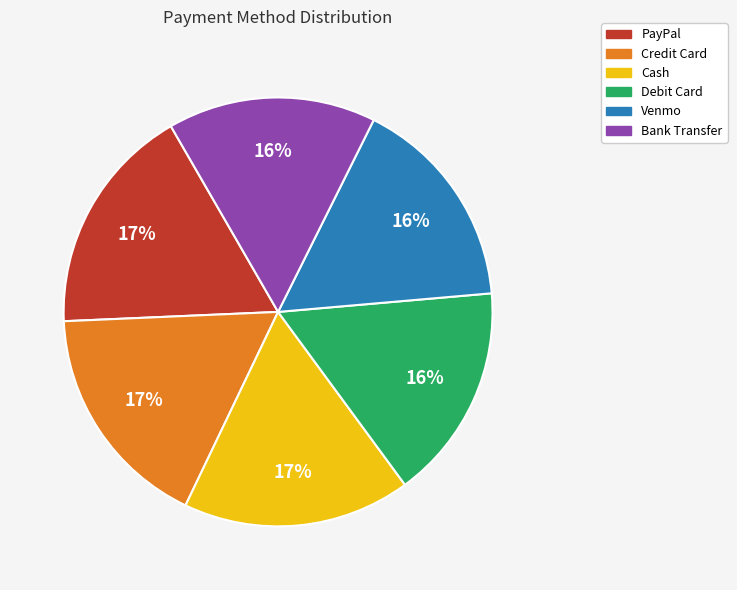

To the nearest percent, what is the average slice percentage?

17%